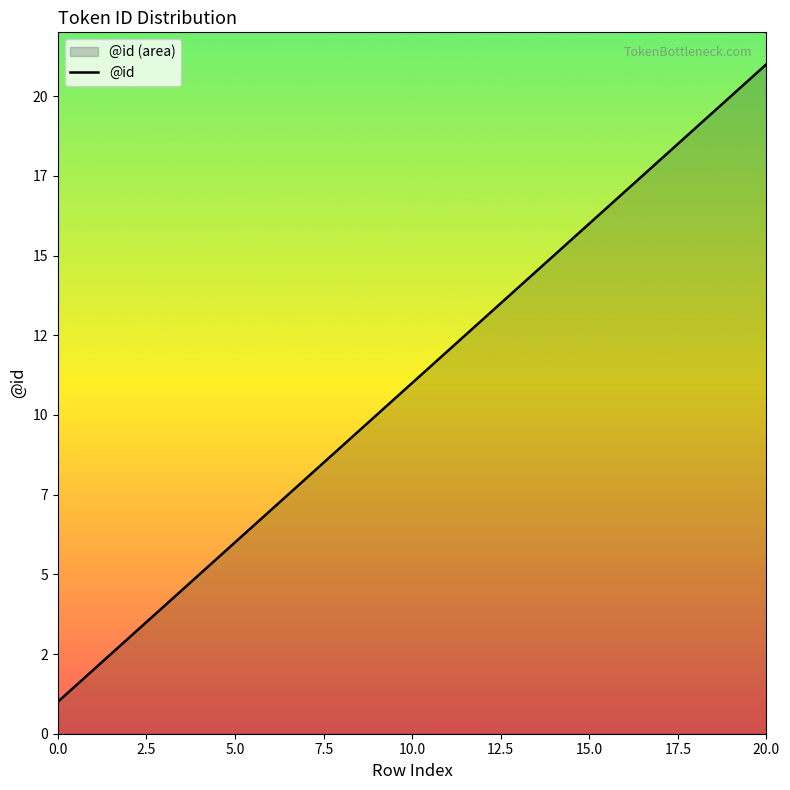

At which label does the data first exceed 11?

11